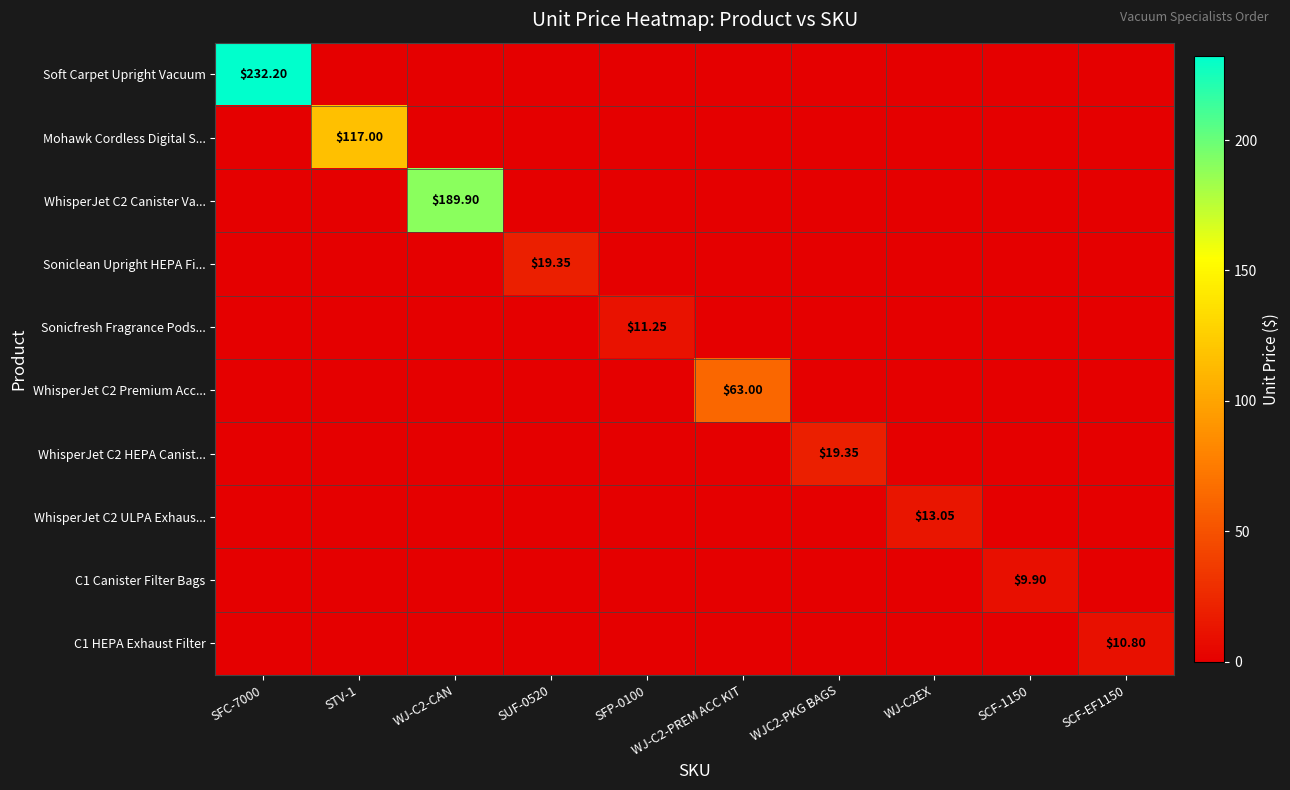

At which label does WhisperJet C2 Premium Acc... reach its minimum?

SFC-7000